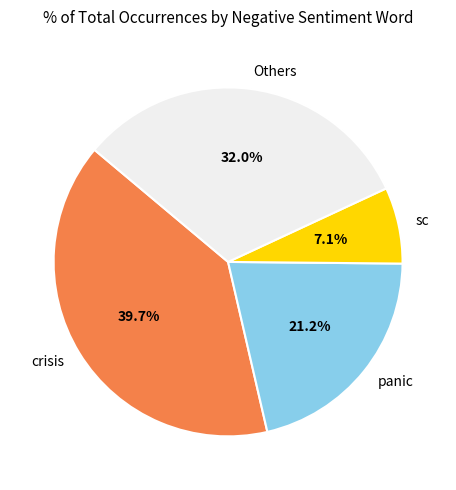

Rank the categories by value from lowest to highest.

sc, panic, Others, crisis